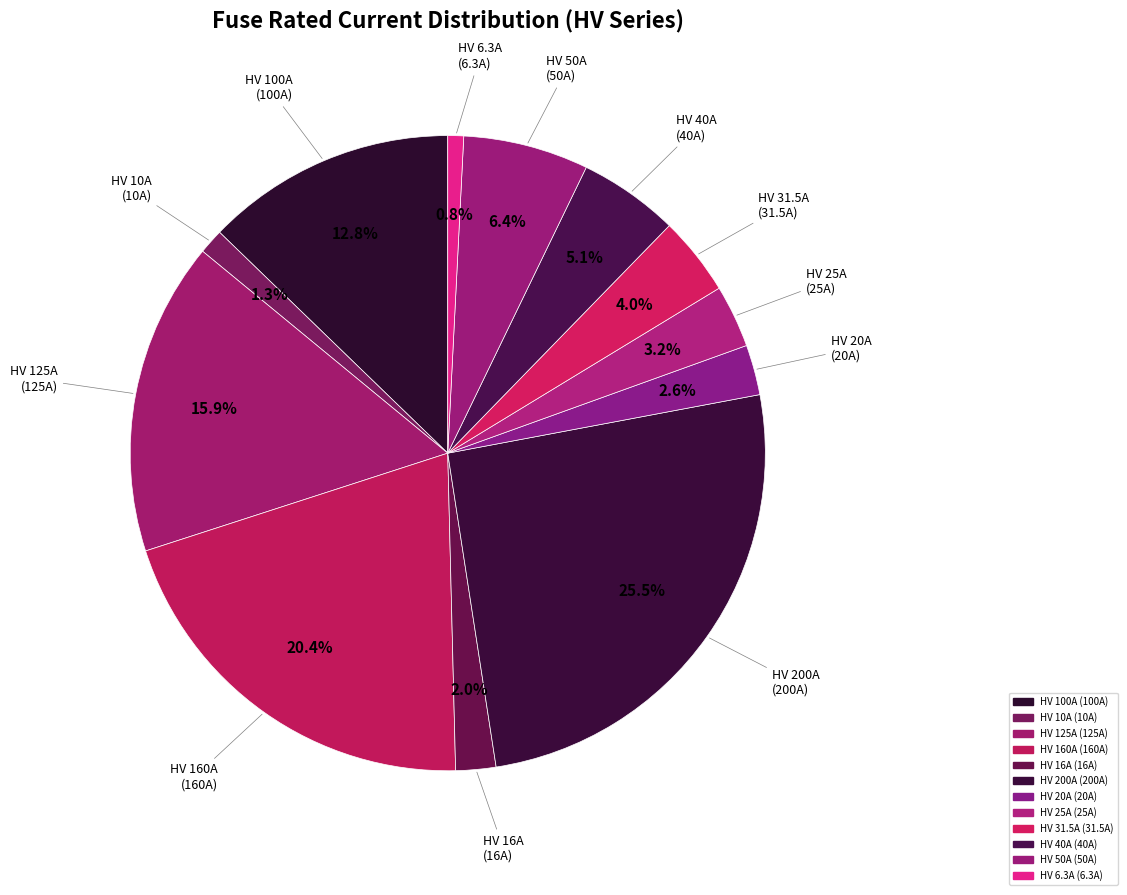

Count the number of slices in the pie.

12